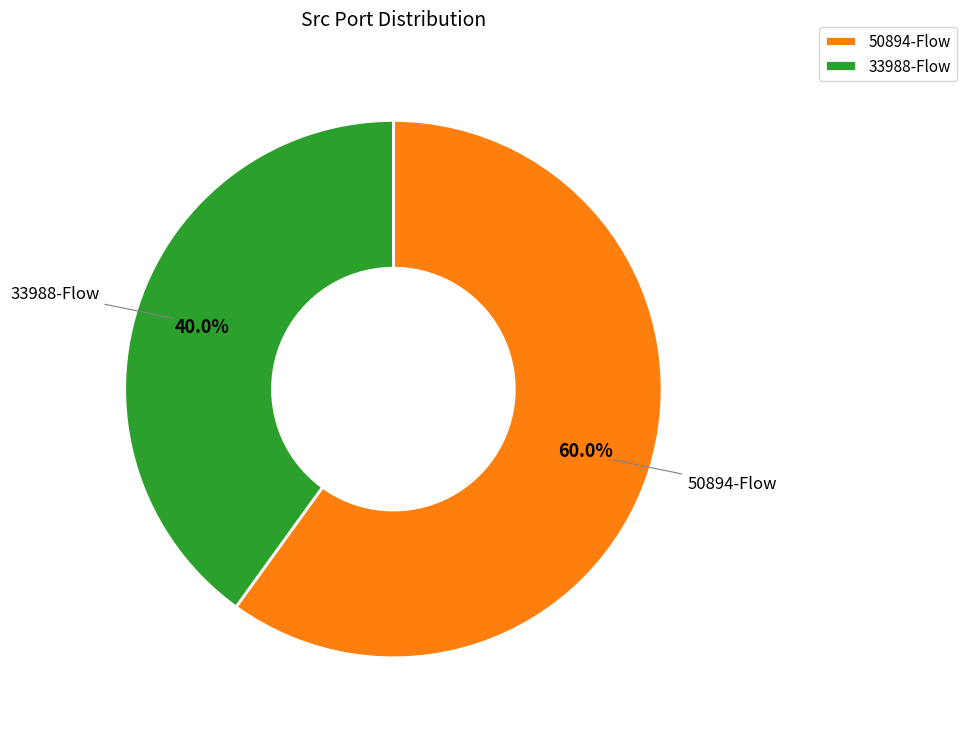

Which category has the biggest portion of the pie?

50894-Flow